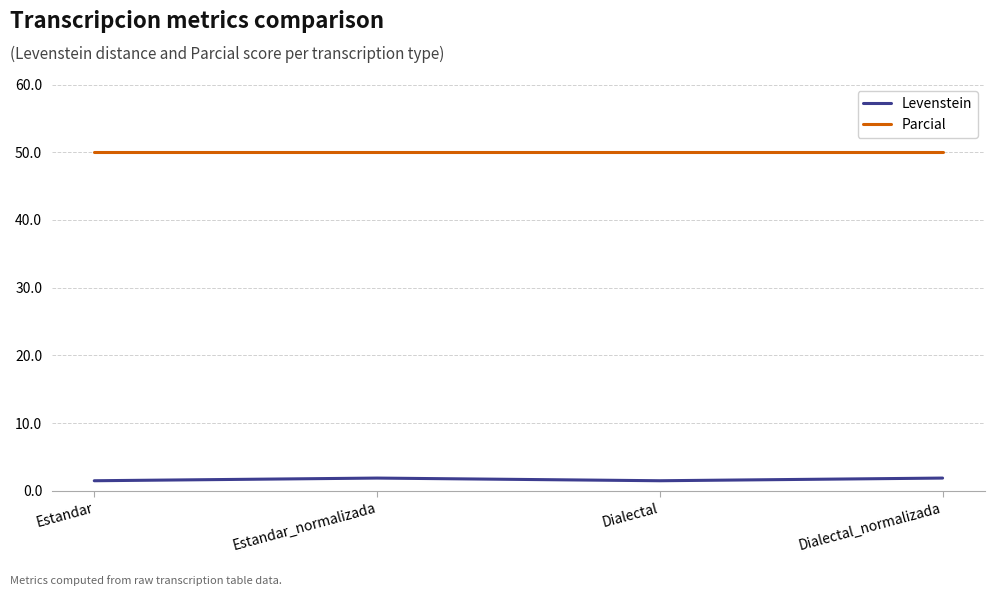

At how many categories does at least one series exceed 8?

4